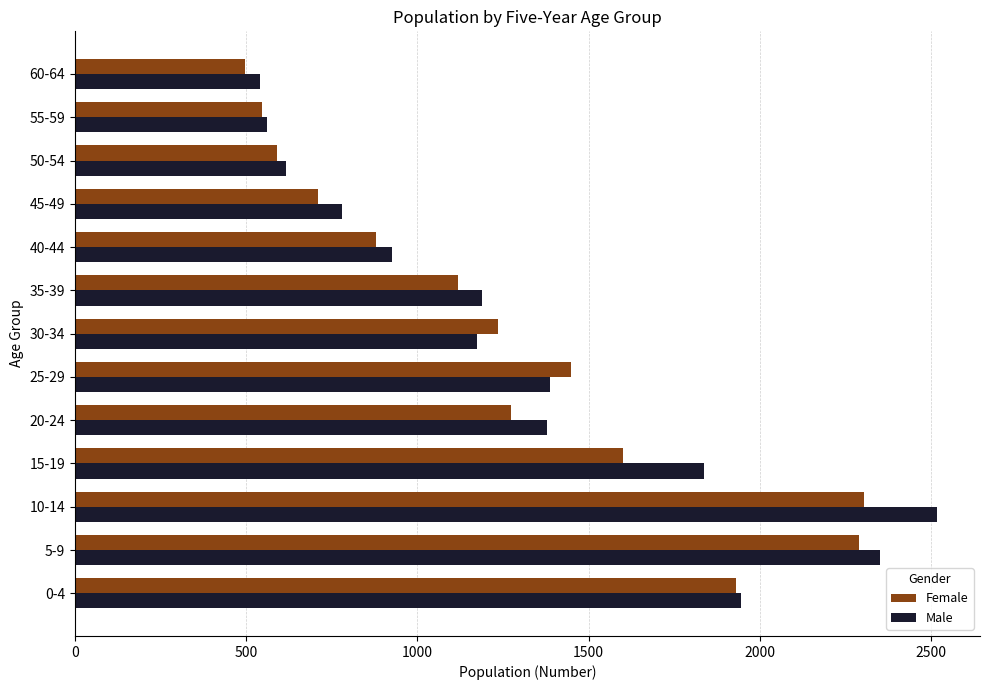

What is the average value of the Male series?

1323